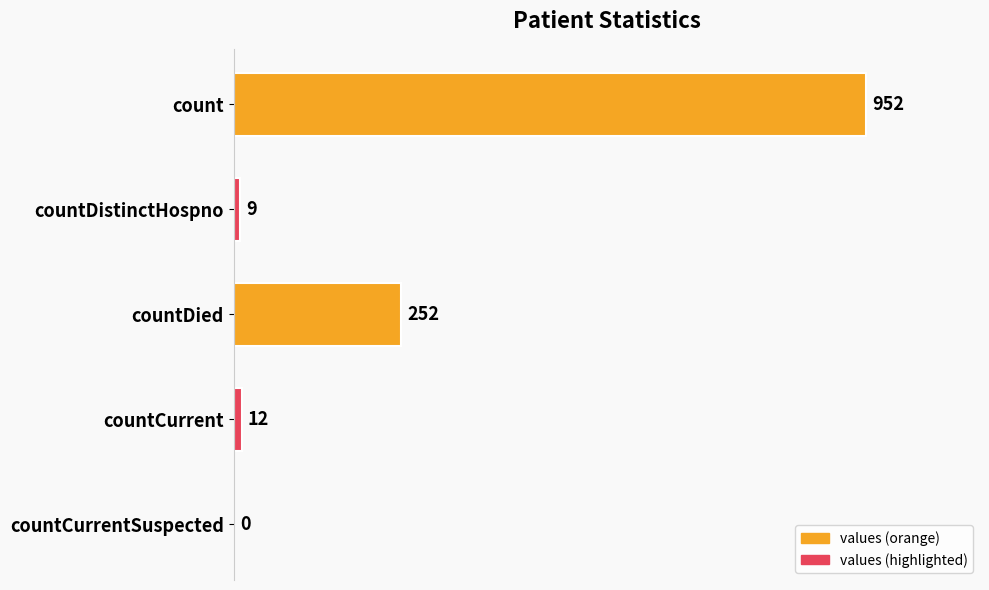

True or false: the data shows 12 at countCurrent.

True